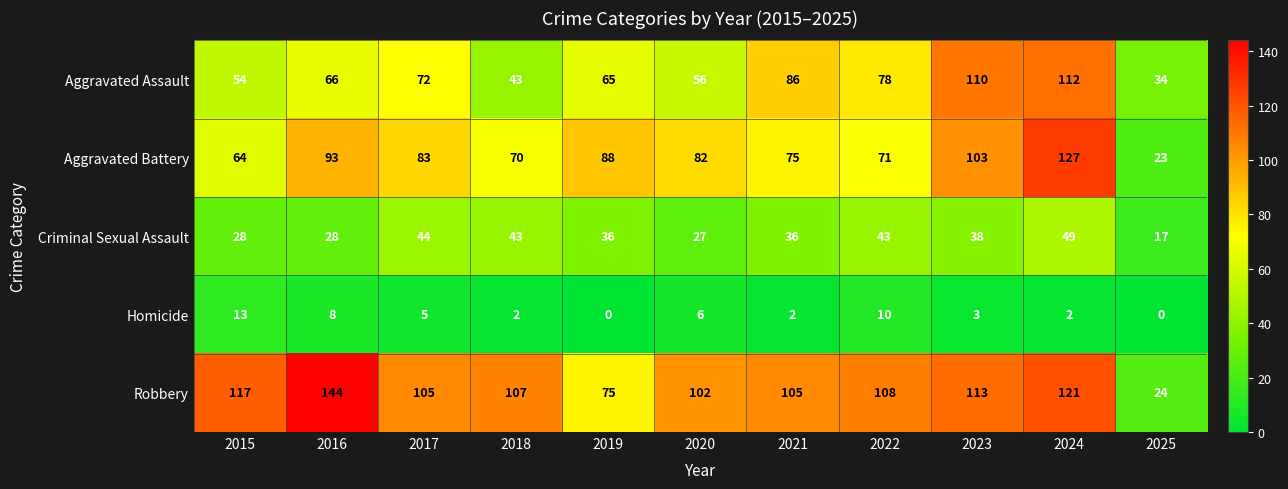

True or false: Homicide has a value of 8 at 2016.

True